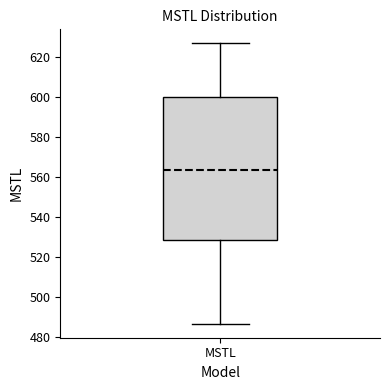

Transcribe this box plot: give where the median line is, the range the box spans, and where the two whiskers end, as read against the y-axis. The values are not printed on the chart, so give them approximately, as read against the axis.

median 564, box 528 to 600, whiskers 486 to 628